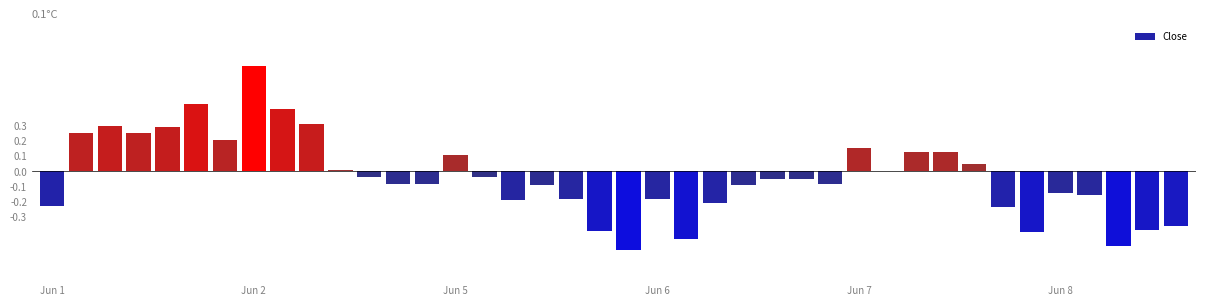

Which has a higher value, 2023-06-06 13:15 or 2023-06-06 09:15?

2023-06-06 13:15